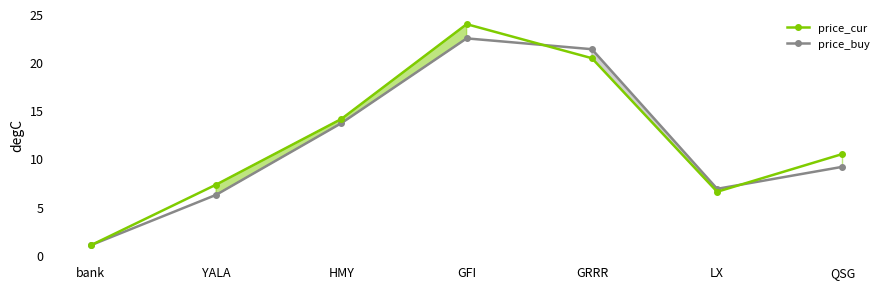

What is the difference between the second highest and second lowest values in the price_cur series?

13.9